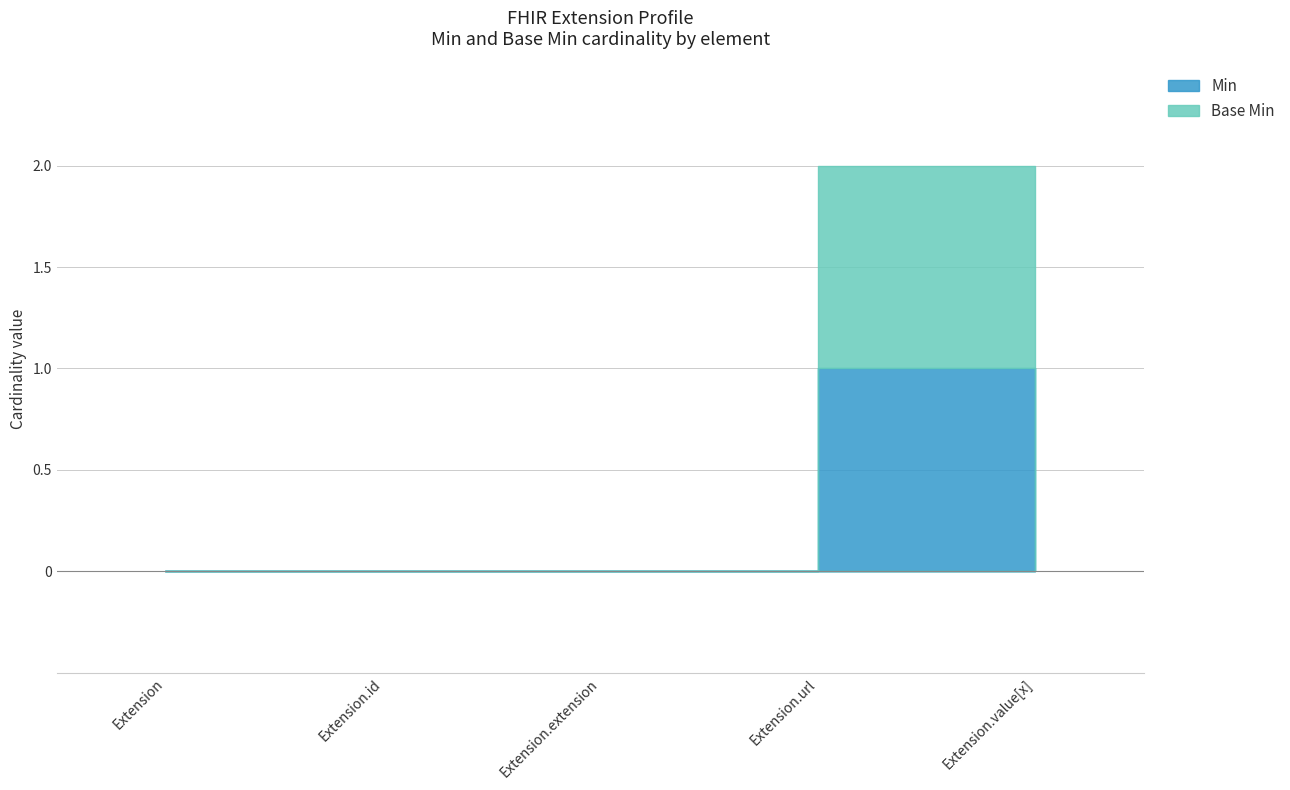

What position from the right is Extension.extension?

3